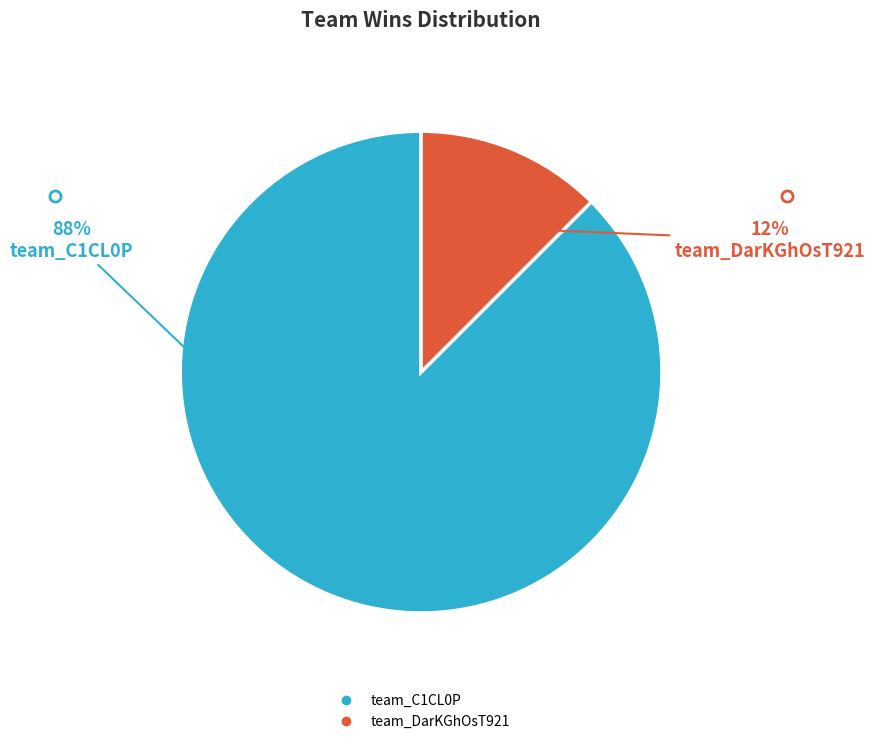

How many segments does this pie chart have?

2